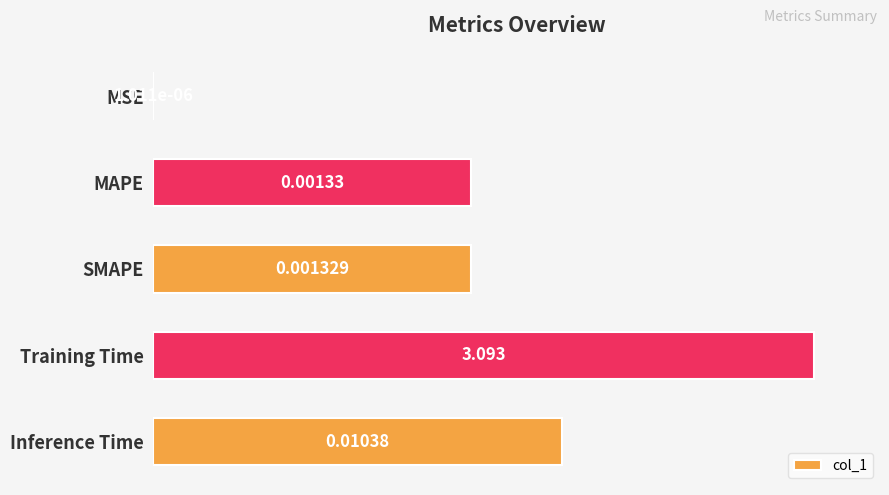

What is the maximum value shown in the chart?

100.0